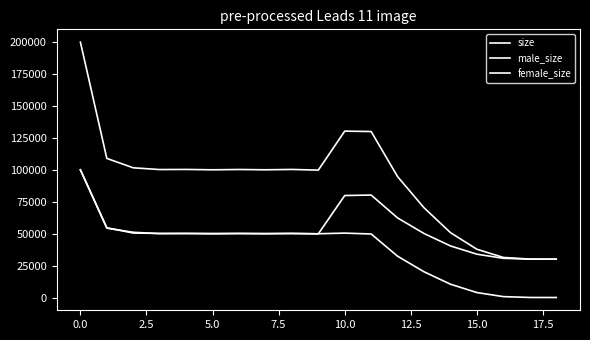

Does the chart have visible grid lines?

No